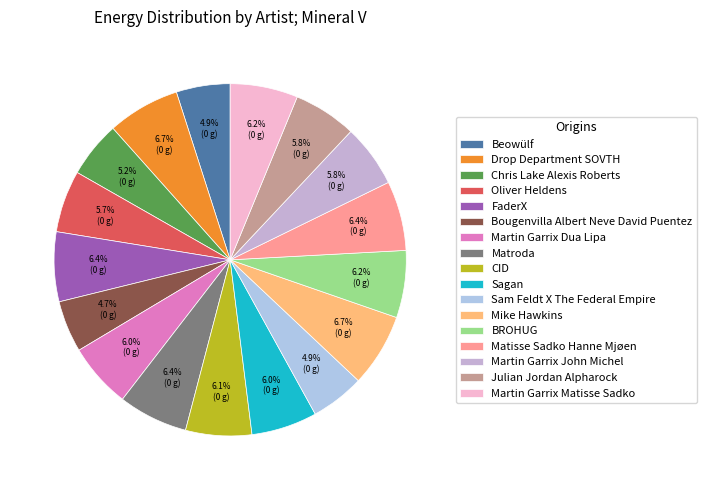

Which slice is the smallest?

Bougenvilla Albert Neve David Puentez